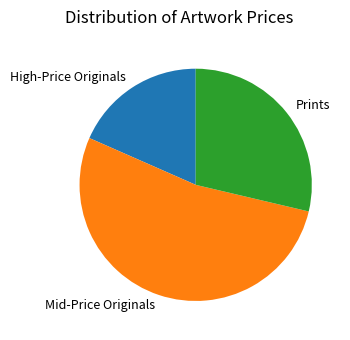

Which slice is the largest?

Mid-Price Originals